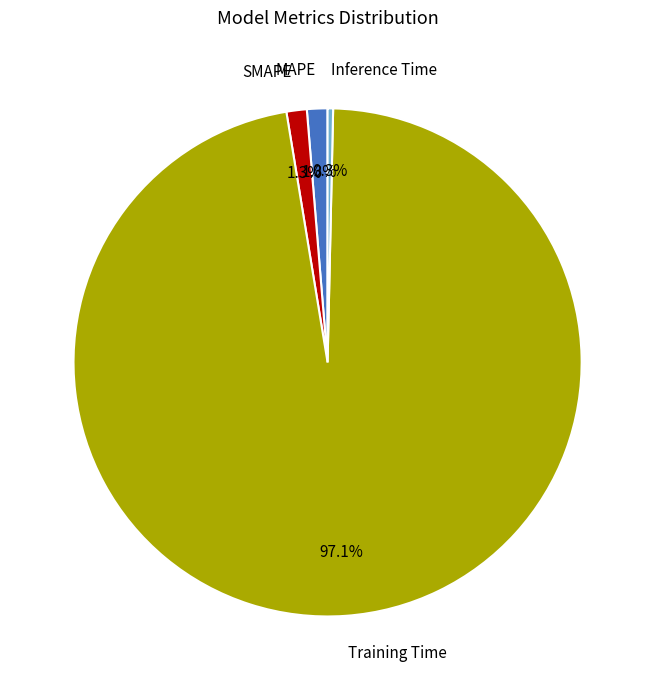

What portion of the pie excludes Inference Time?

99.7%